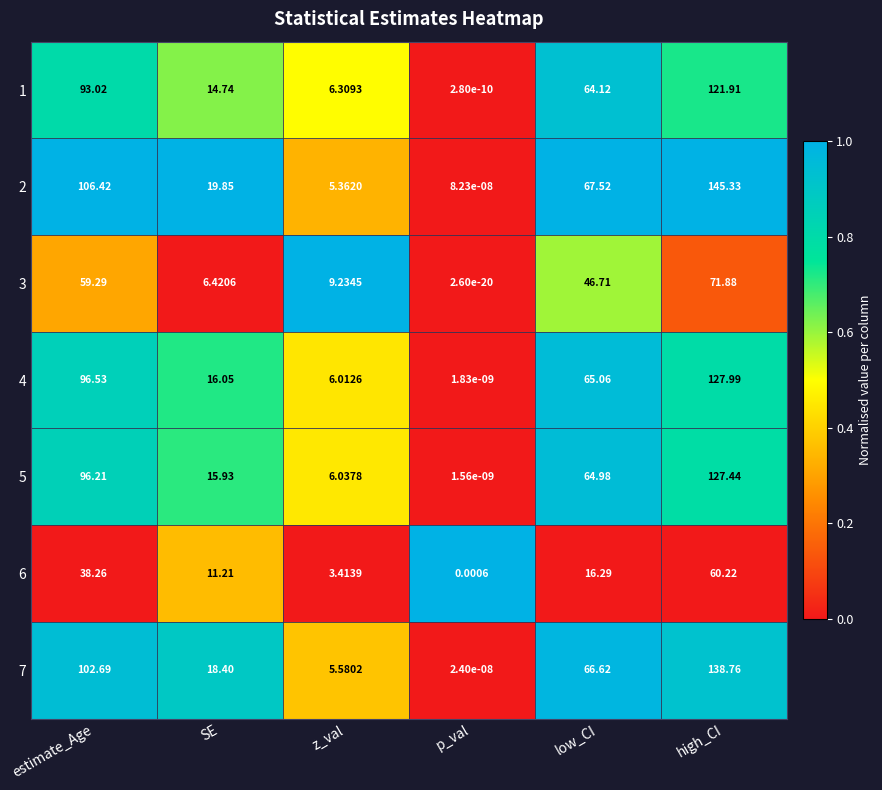

At which category is the sum across all series the highest?

high_CI